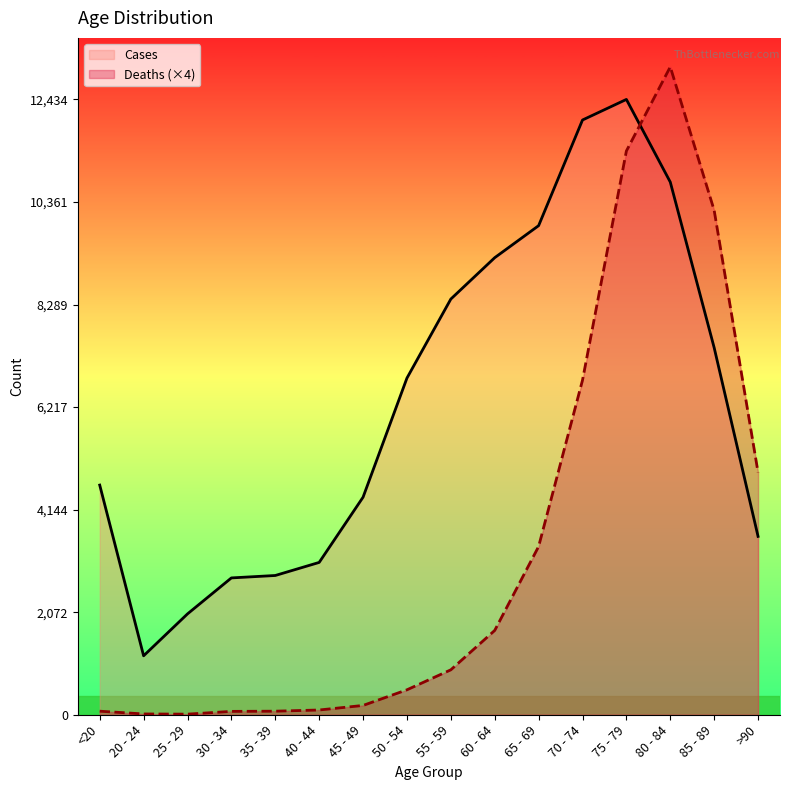

How many data points in Cases are above 6803?

7